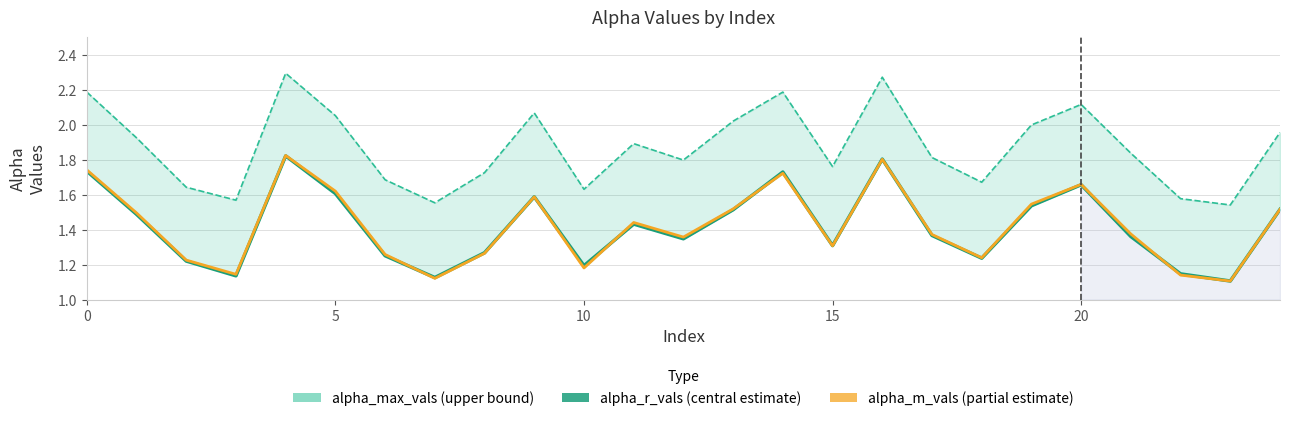

Which category has the lowest value across all series?

23